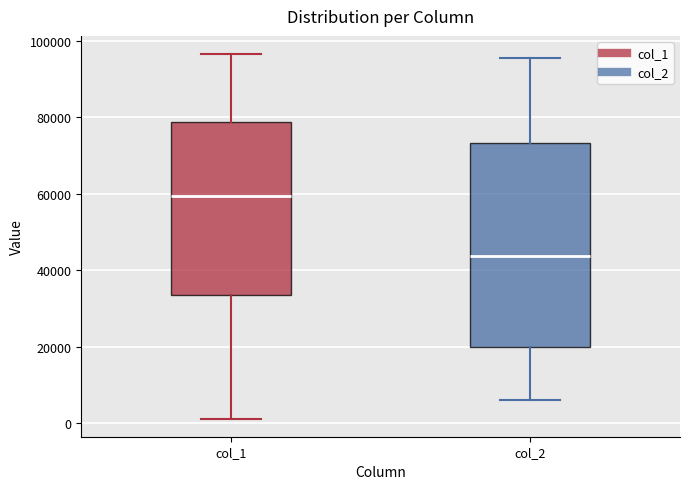

Which box is the tallest, from its lower edge to its upper edge?

col_2